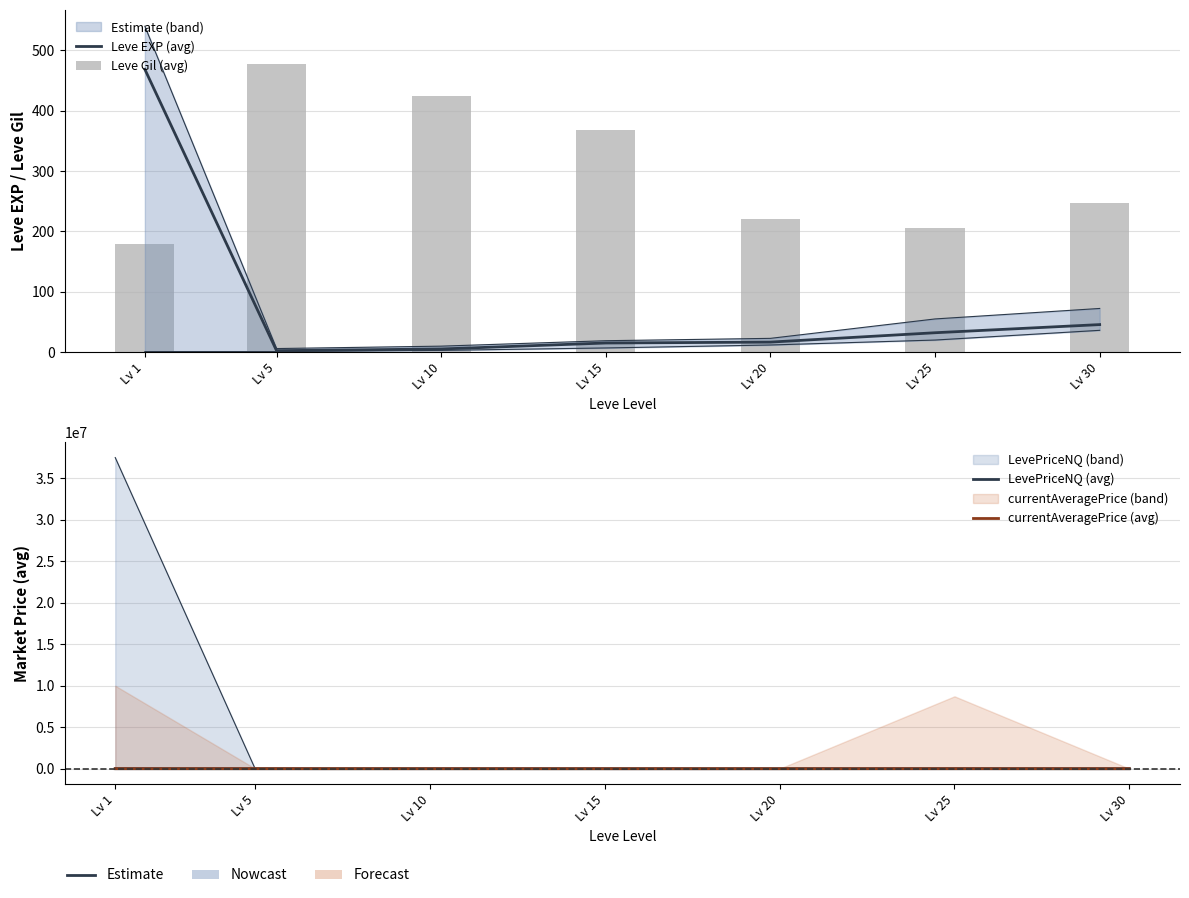

List the series in order of their peak value, lowest first.

Leve EXP (avg), Leve Gil (avg), currentAveragePrice (avg), LevePriceNQ (avg)